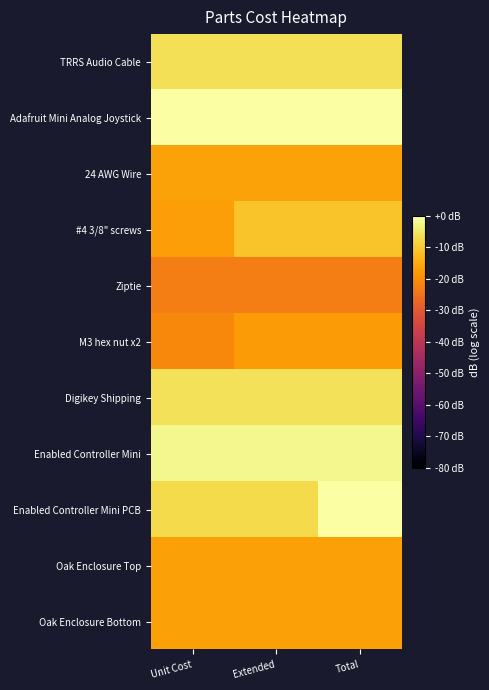

Reading left to right, extract all data points from this chart.

TRRS Audio Cable: Unit Cost=-6.3	Extended=-6.3	Total=-6.3
Adafruit Mini Analog Joystick: Unit Cost=0.0	Extended=0.0	Total=0.0
24 AWG Wire: Unit Cost=-16.4	Extended=-16.4	Total=-16.4
#4 3/8" screws: Unit Cost=-17.0	Extended=-11.0	Total=-11.0
Ziptie: Unit Cost=-22.7	Extended=-22.7	Total=-22.7
M3 hex nut x2: Unit Cost=-20.7	Extended=-17.6	Total=-17.6
Digikey Shipping: Unit Cost=-5.9	Extended=-5.9	Total=-5.9
Enabled Controller Mini: Unit Cost=-2.1	Extended=-2.1	Total=-2.1
Enabled Controller Mini PCB: Unit Cost=-7.2	Extended=-7.2	Total=-0.2
Oak Enclosure Top: Unit Cost=-16.6	Extended=-16.6	Total=-16.6
Oak Enclosure Bottom: Unit Cost=-16.6	Extended=-16.6	Total=-16.6